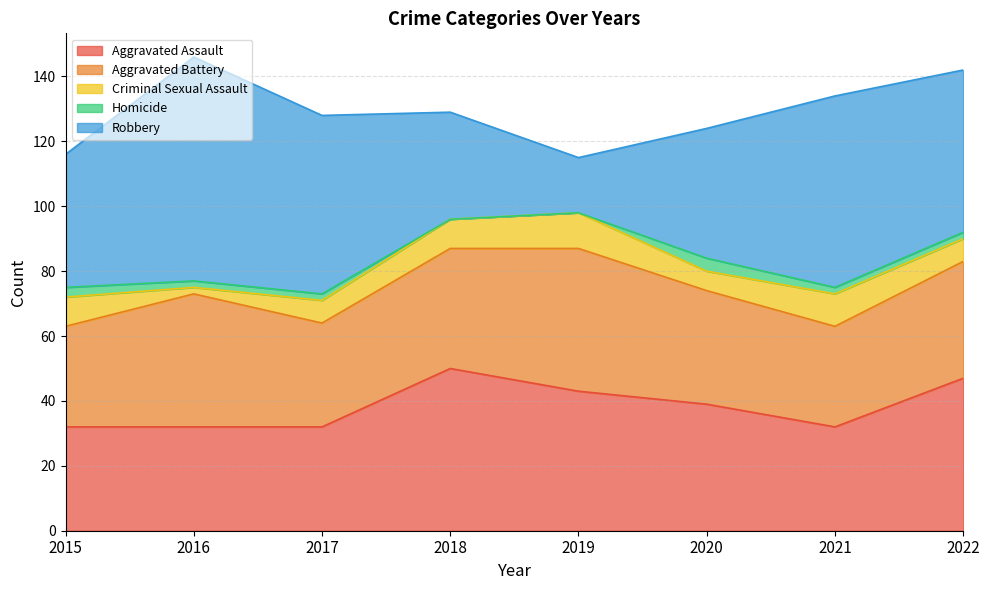

Between 2017 and 2022, which series saw the biggest shift?

Aggravated Assault